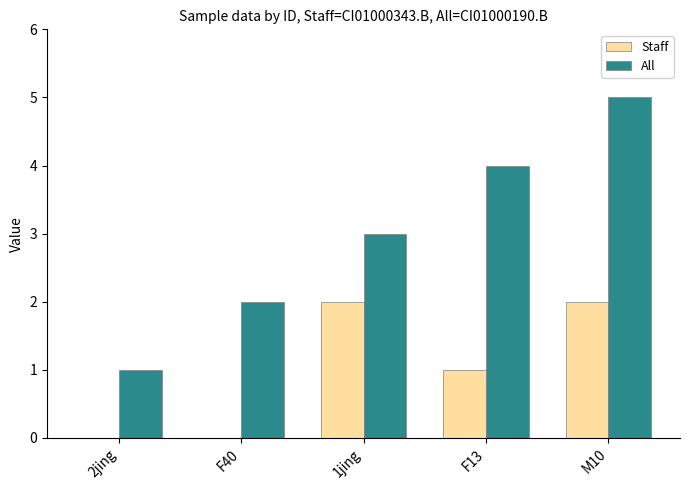

What is the average value of the Staff series?

1